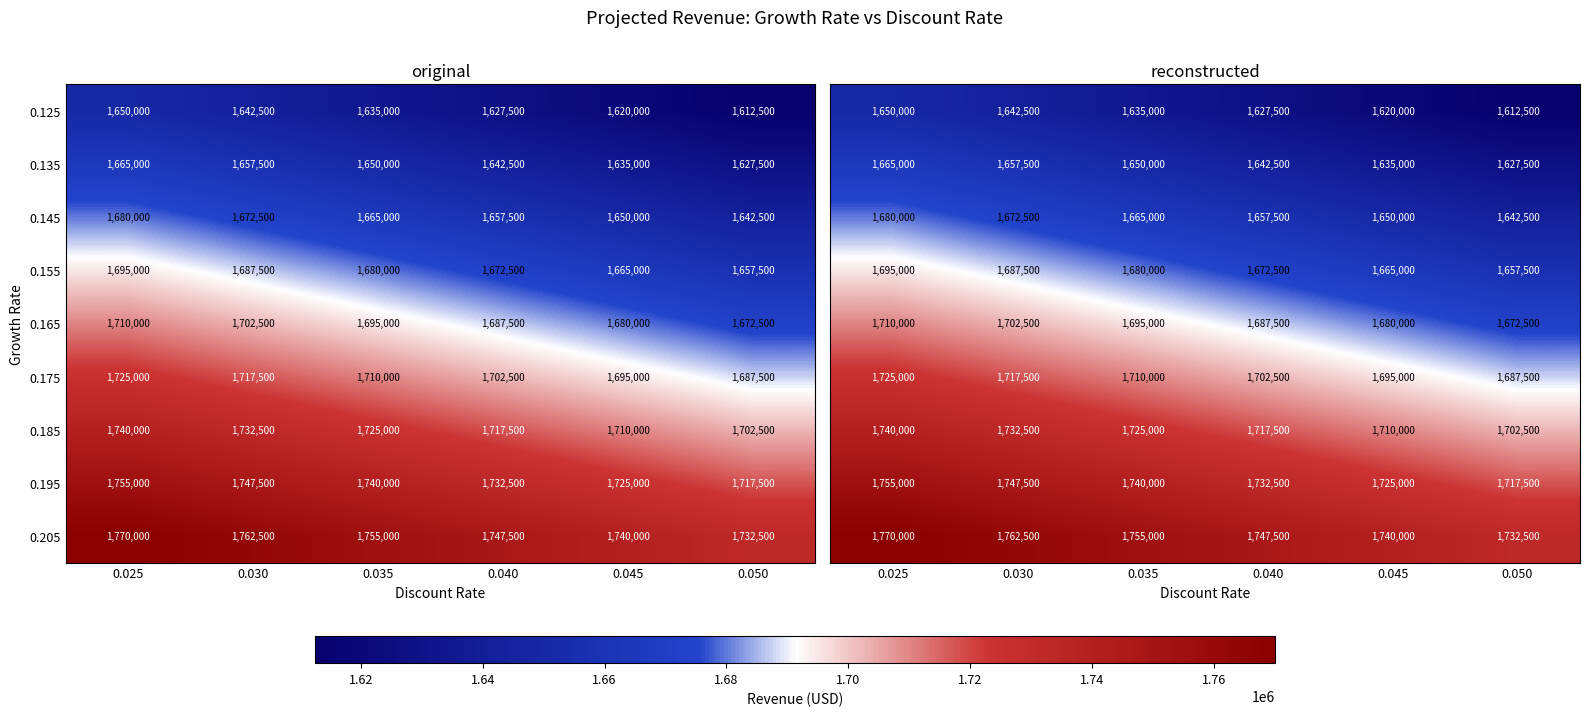

The value of 0.185 at 0.050 is 1702500. True or false?

True